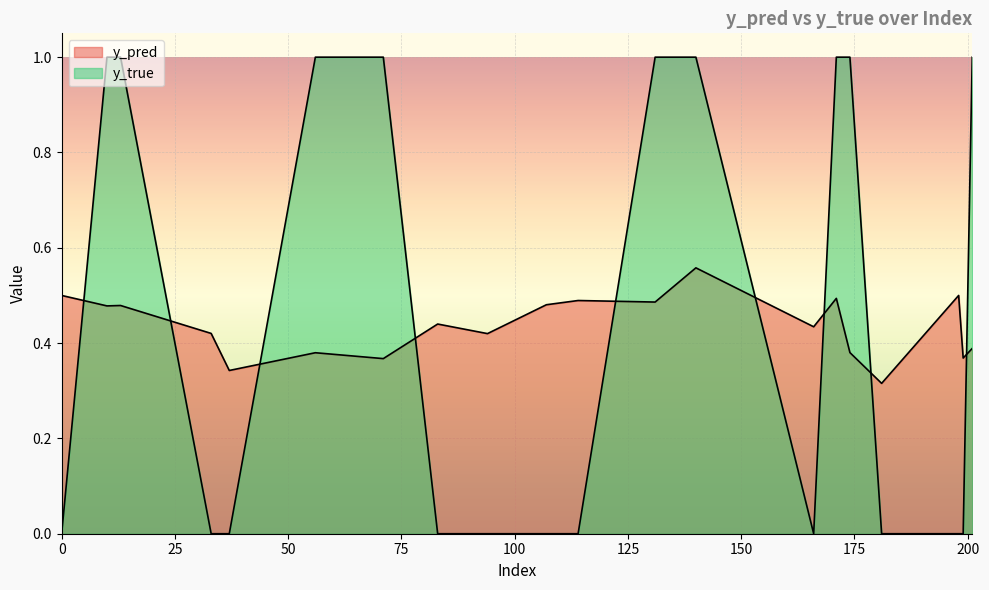

How many intersections are there between y_true and y_pred?

9